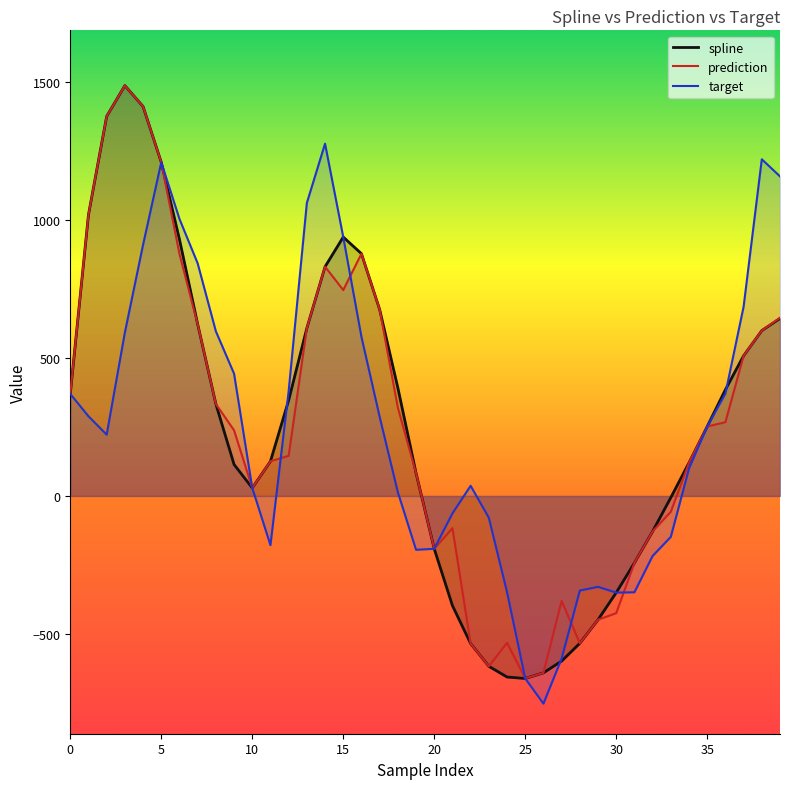

Is it true that spline equals 267.4 at 36?

False